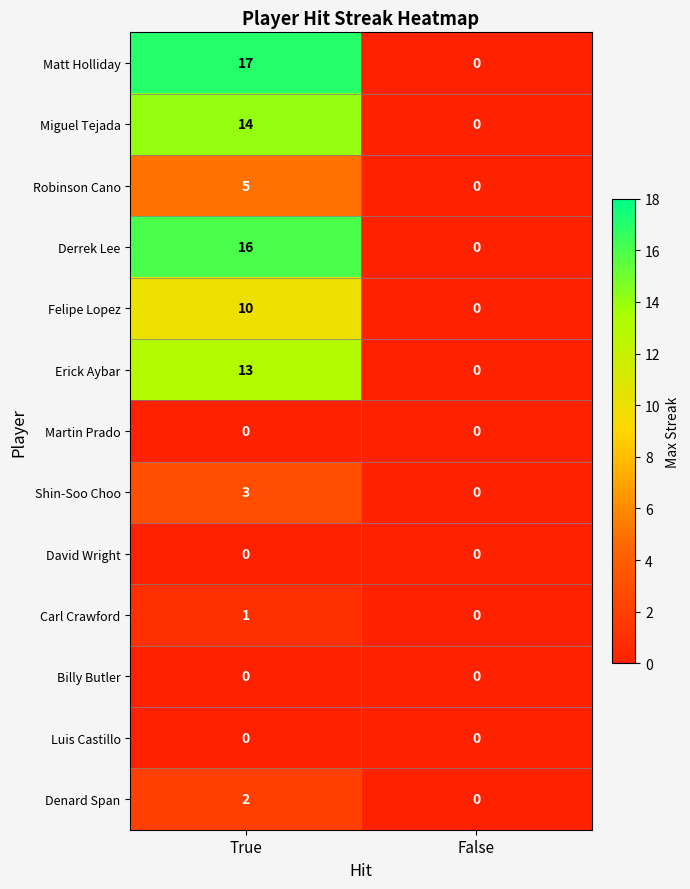

What is the maximum value shown in the chart?

17